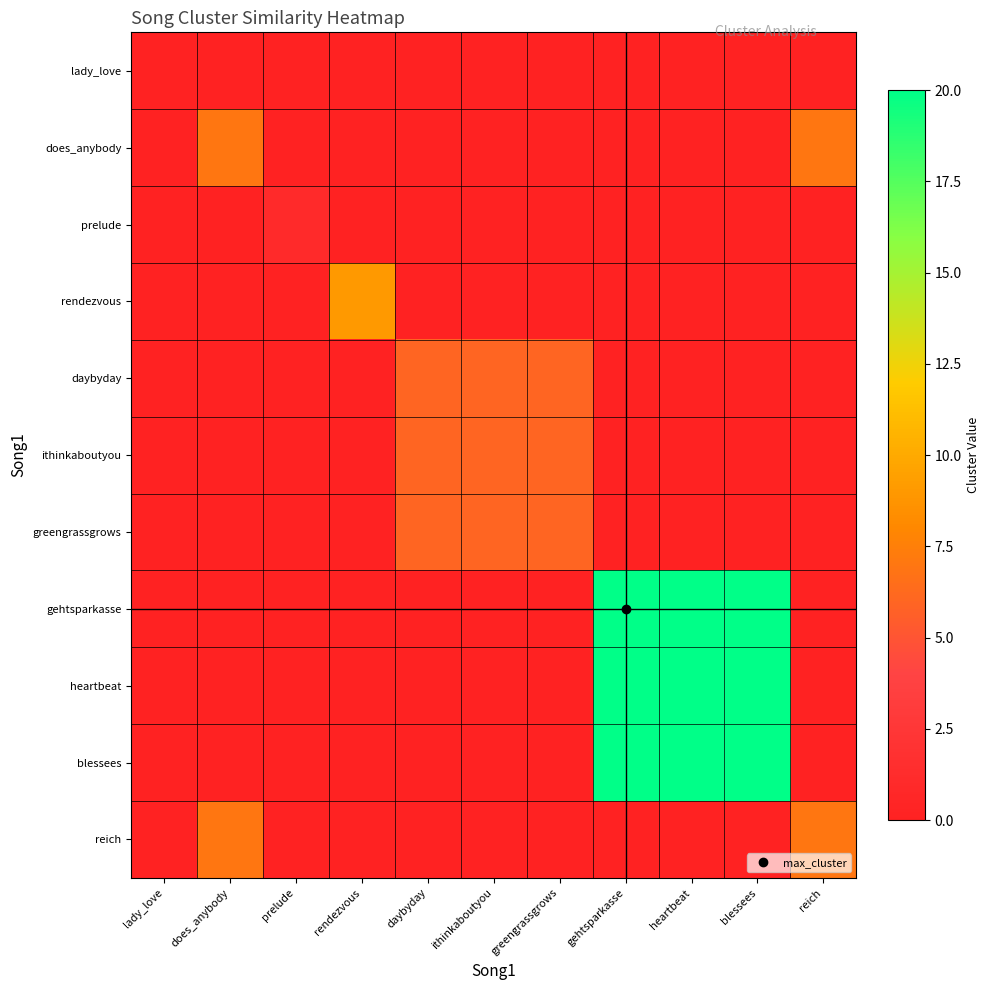

Which series has the largest total across all categories?

gehtsparkasse